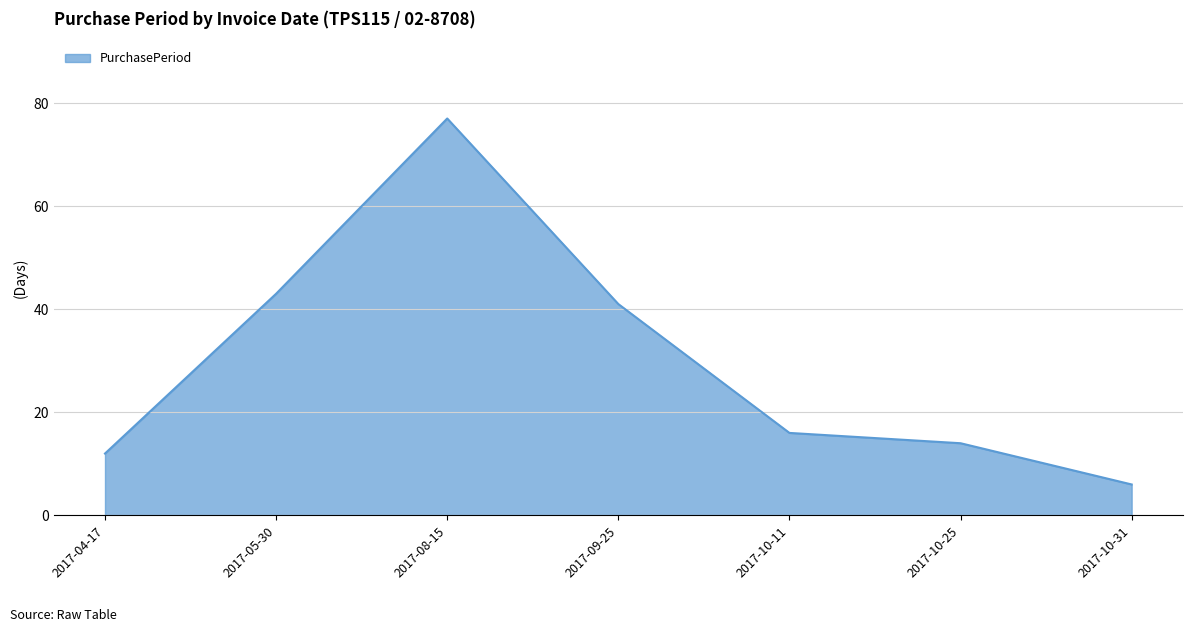

How many values are below 16?

3